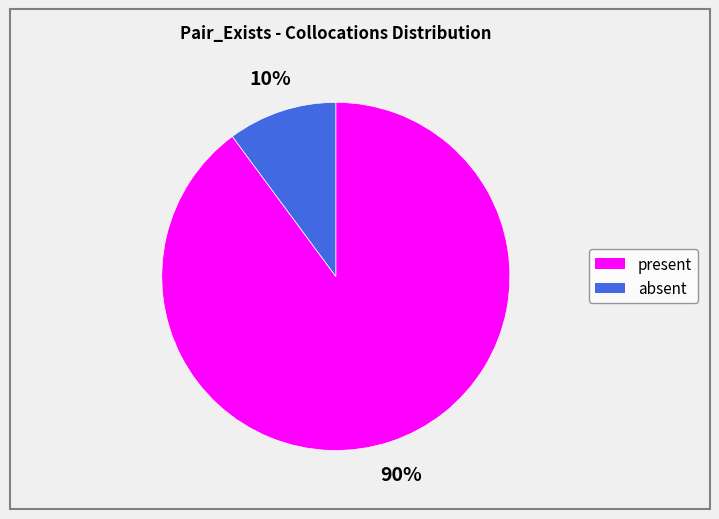

To the nearest percent, what is the average slice percentage?

50%